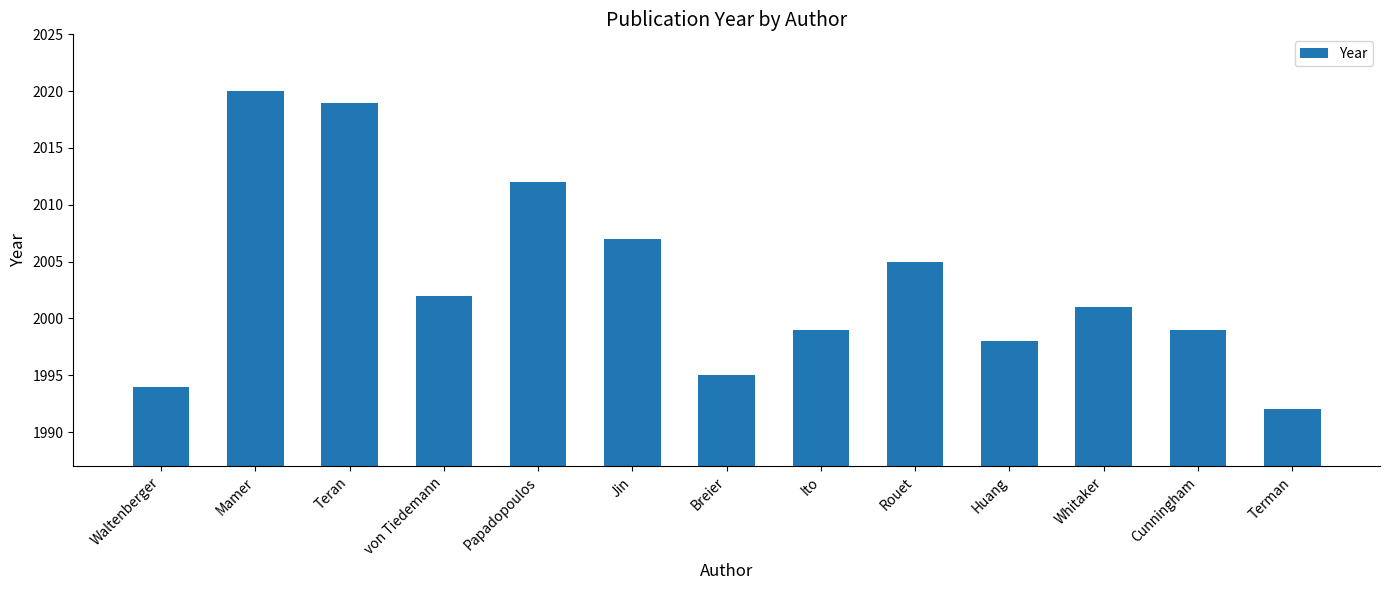

Reading right to left, extract all data points from this chart.

Terman=1992	Cunningham=1999	Whitaker=2001	Huang=1998	Rouet=2005	Ito=1999	Breier=1995	Jin=2007	Papadopoulos=2012	von Tiedemann=2002	Teran=2019	Mamer=2020	Waltenberger=1994